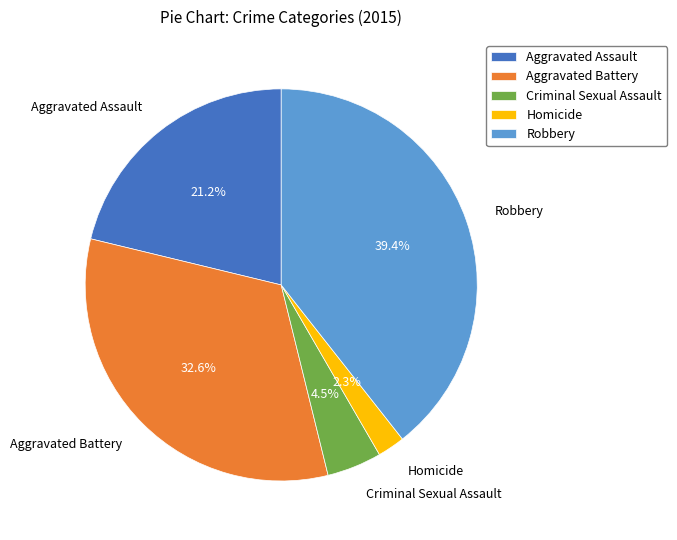

Which slice is the largest?

Robbery